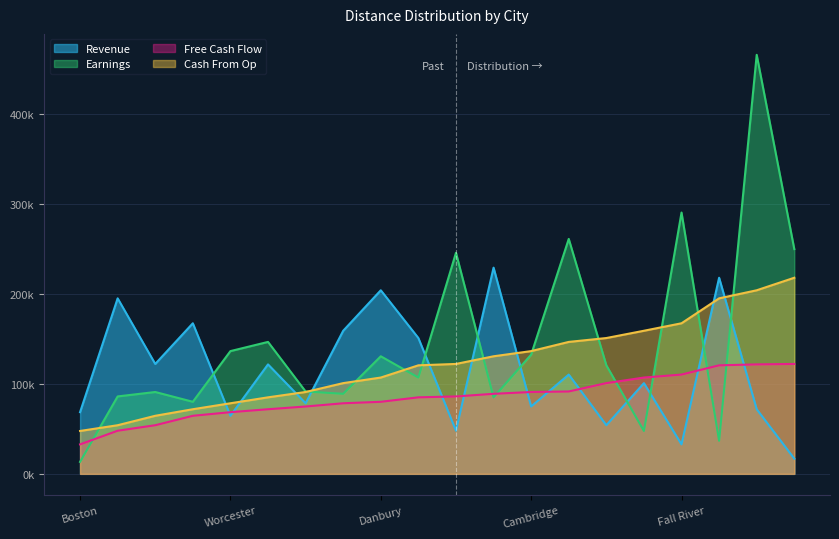

List the series in order of their peak value, lowest first.

Free Cash Flow, Cash From Op, Revenue, Earnings